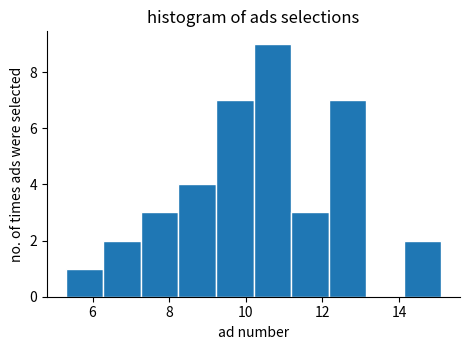

Which range on the x-axis has the tallest bar?

10.20 to 11.18